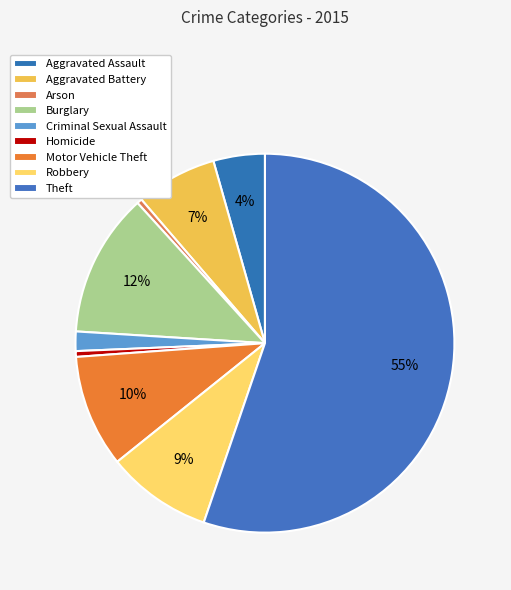

Count the number of slices in the pie.

9